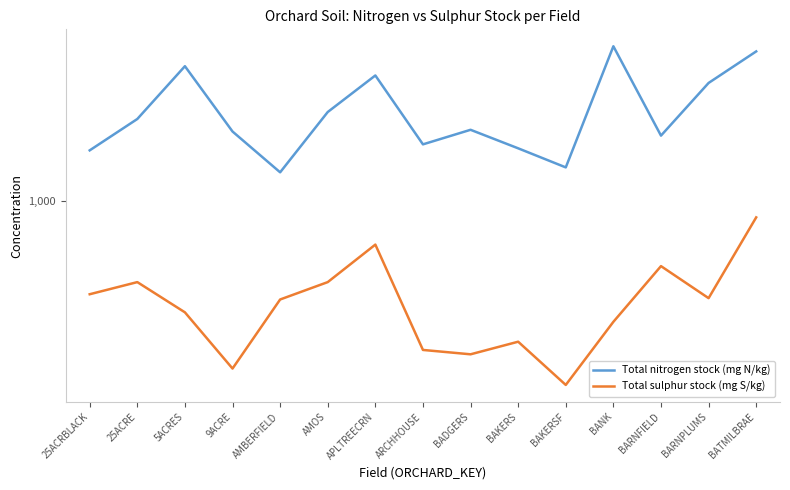

What are all the series names shown in the legend?

Total nitrogen stock (mg N/kg), Total sulphur stock (mg S/kg)